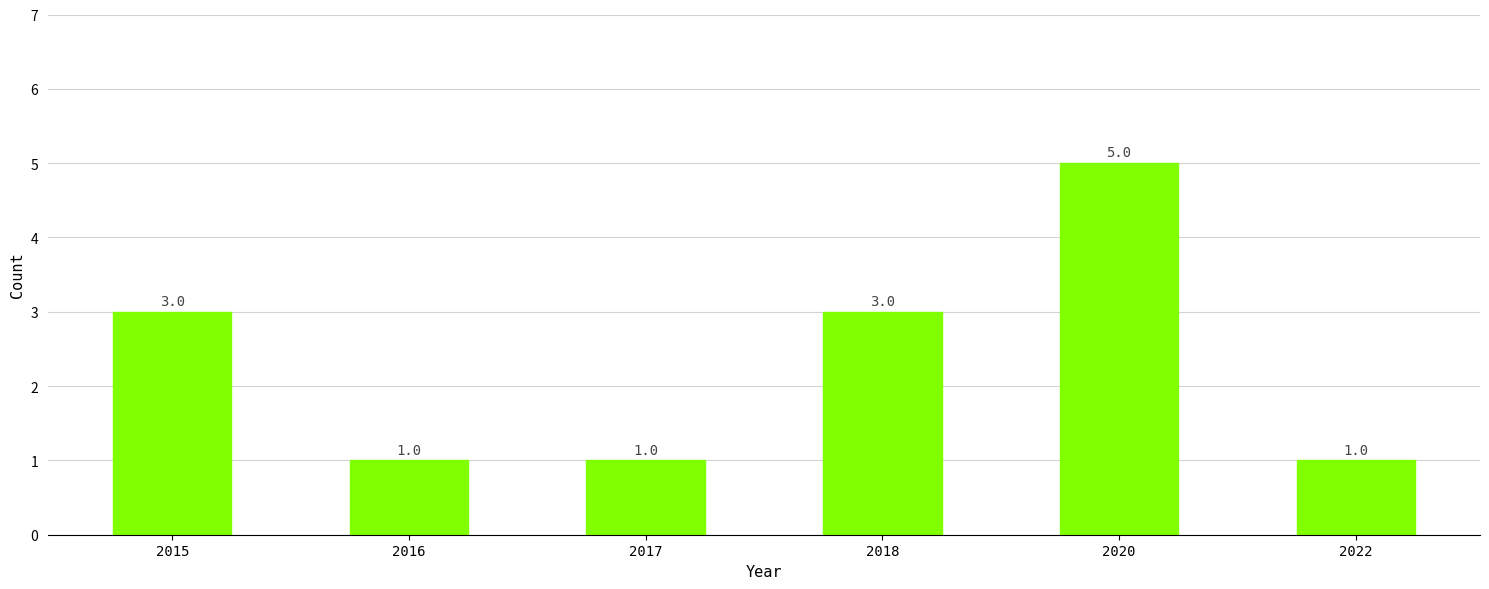

What is the minimum value shown in the chart?

1